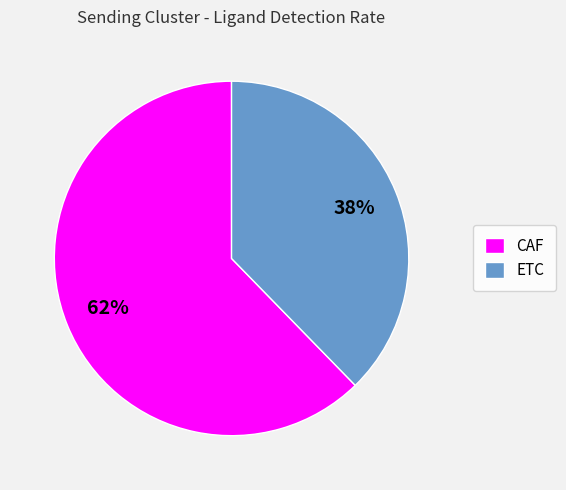

Which category accounts for the majority?

CAF